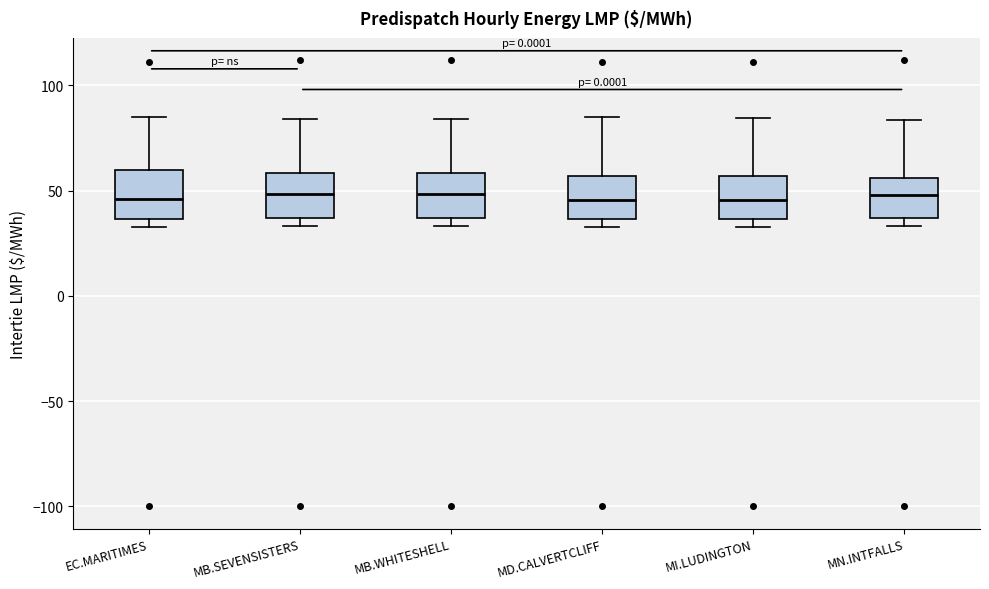

Where does the median line of the box for MI.LUDINGTON sit on the y-axis? The values are not printed on the chart, so give them approximately, as read against the axis.

45